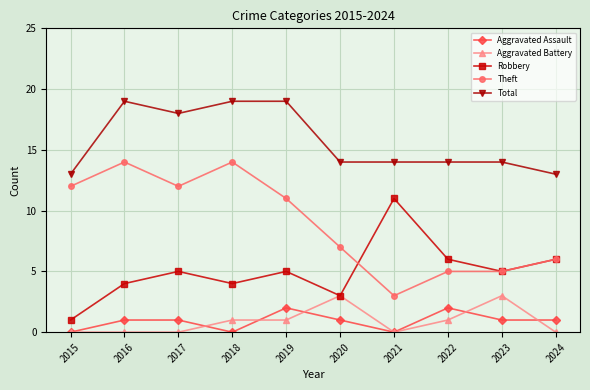

What is the difference between the Robbery values at 2021 and 2017?

6